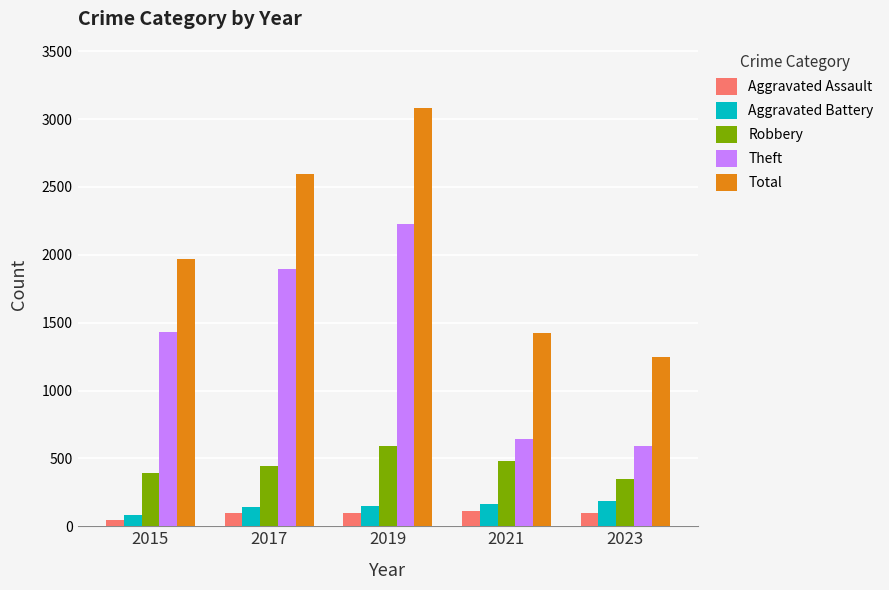

At which category is the sum across all series the highest?

2019